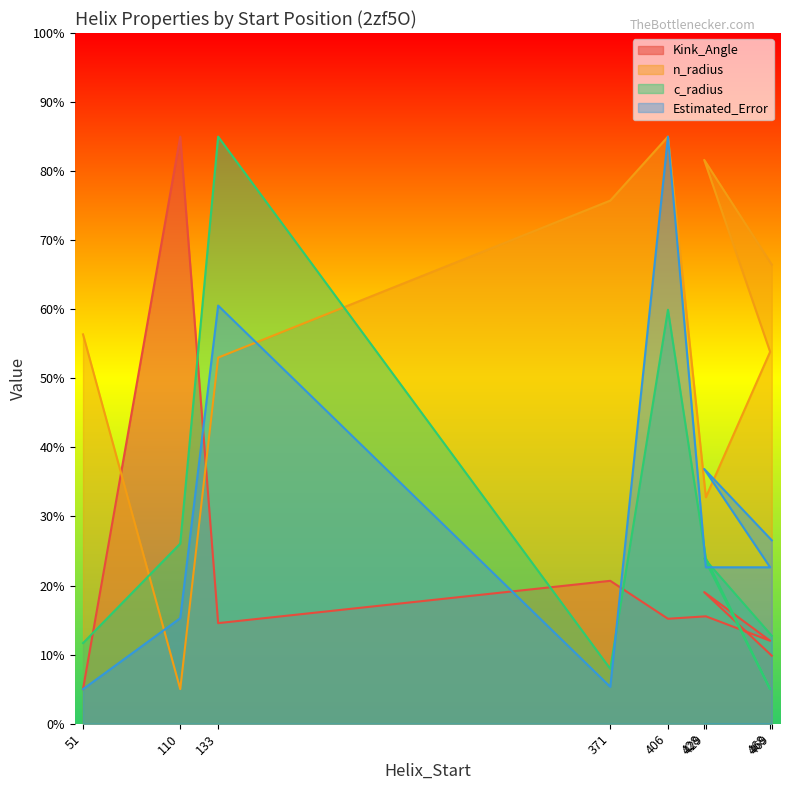

Reading left to right, transcribe all the data shown in this chart.

Kink_Angle: 51=5.0	110=85.0	133=14.6	371=20.7	406=15.2	429=15.5	468=12.0	428=19.0	469=9.8
n_radius: 51=56.4	110=5.0	133=53.0	371=75.7	406=85.0	429=32.8	468=53.8	428=81.6	469=66.5
c_radius: 51=11.7	110=26.1	133=85.0	371=7.9	406=59.9	429=23.9	468=5.0	428=23.9	469=12.7
Estimated_Error: 51=5.0	110=15.3	133=60.5	371=5.3	406=85.0	429=22.6	468=22.6	428=36.9	469=26.6